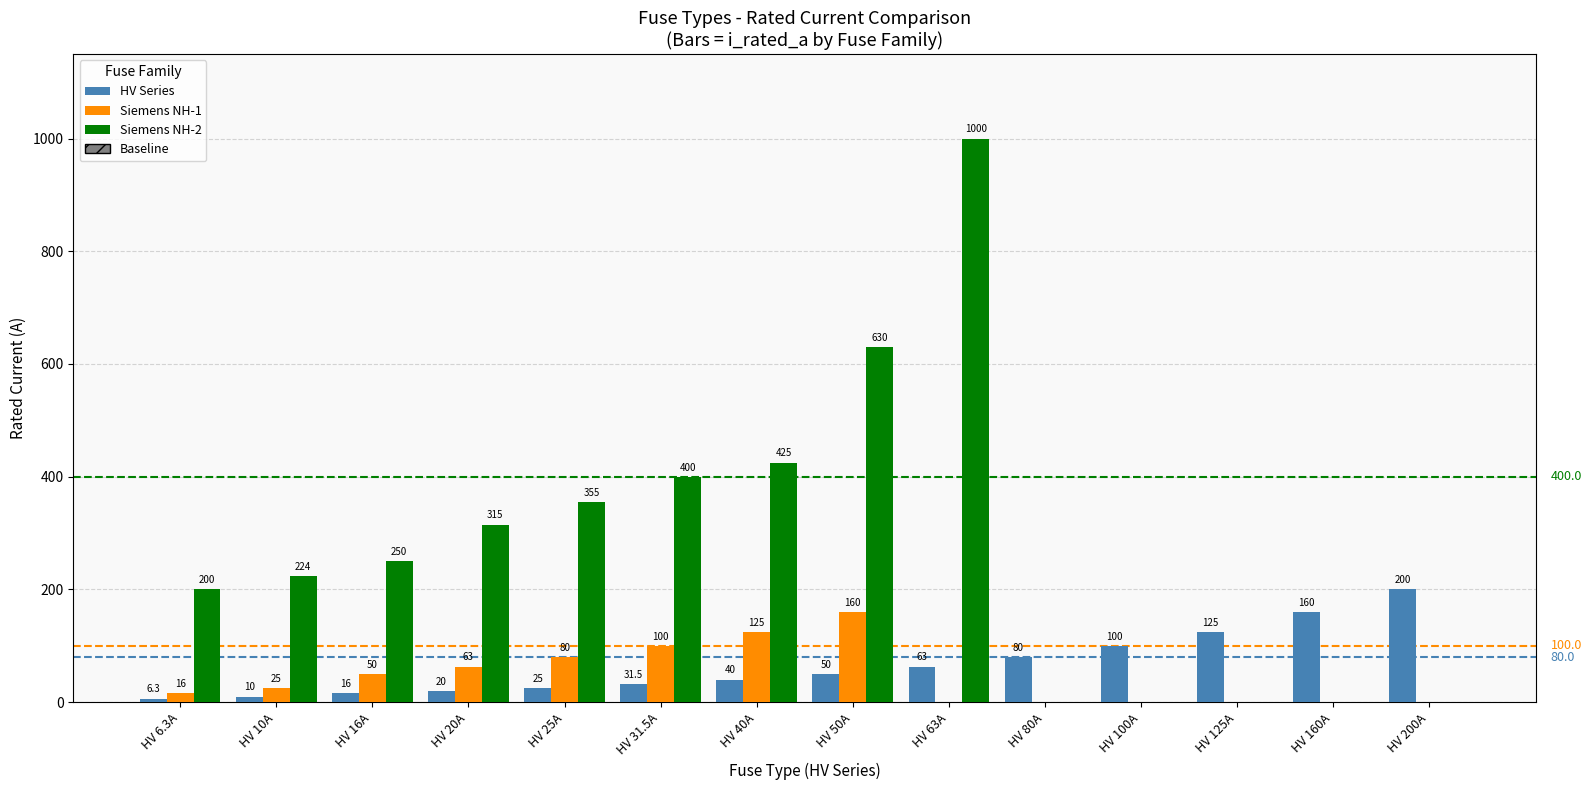

What is the highest value of the Siemens NH-2 series?

1000.0